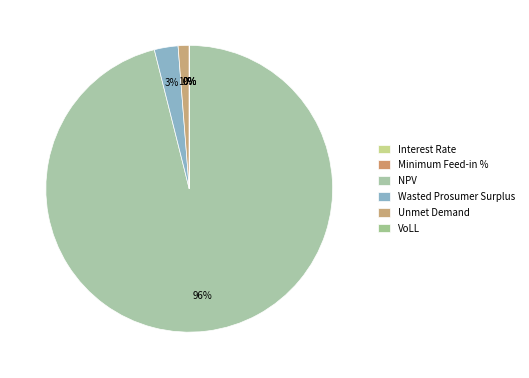

Is there any slice that represents more than half of the pie?

Yes